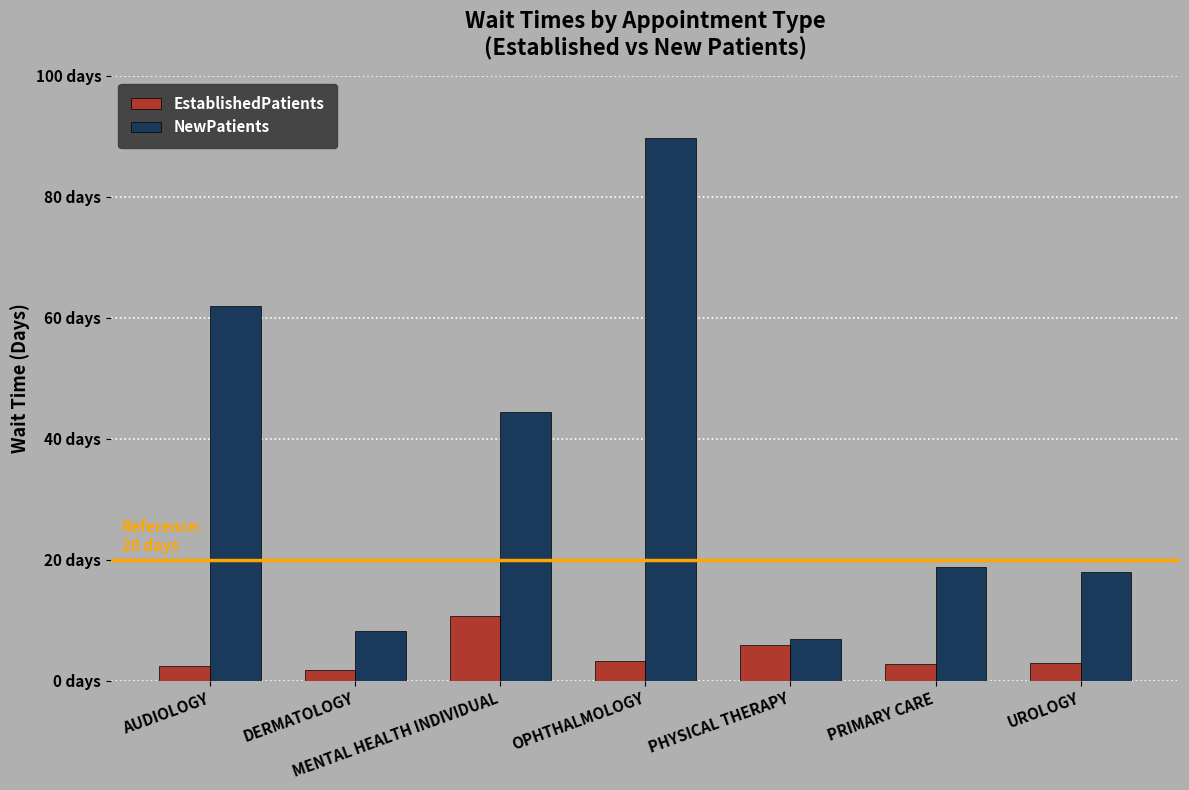

Is it true that NewPatients equals 31.2 at OPHTHALMOLOGY?

False